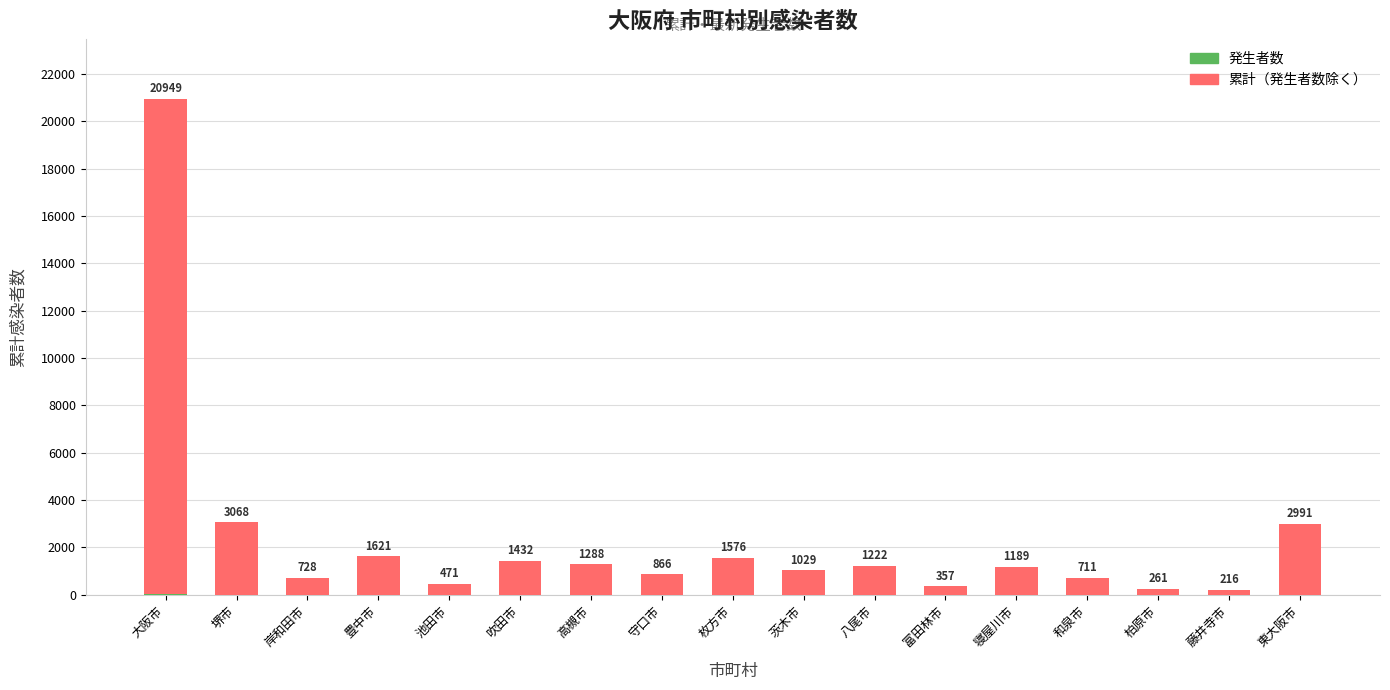

At which category is the sum across all series the highest?

大阪市